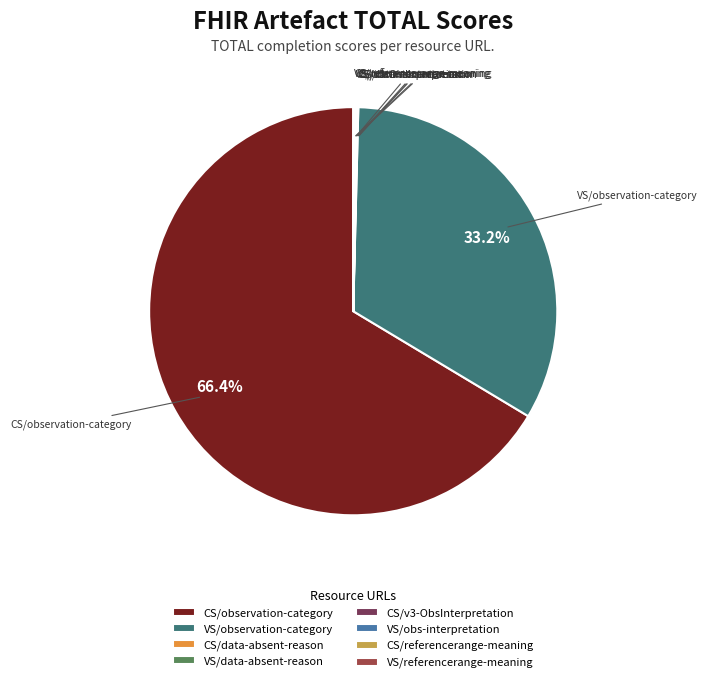

What is the largest slice in the pie chart?

CS/observation-category